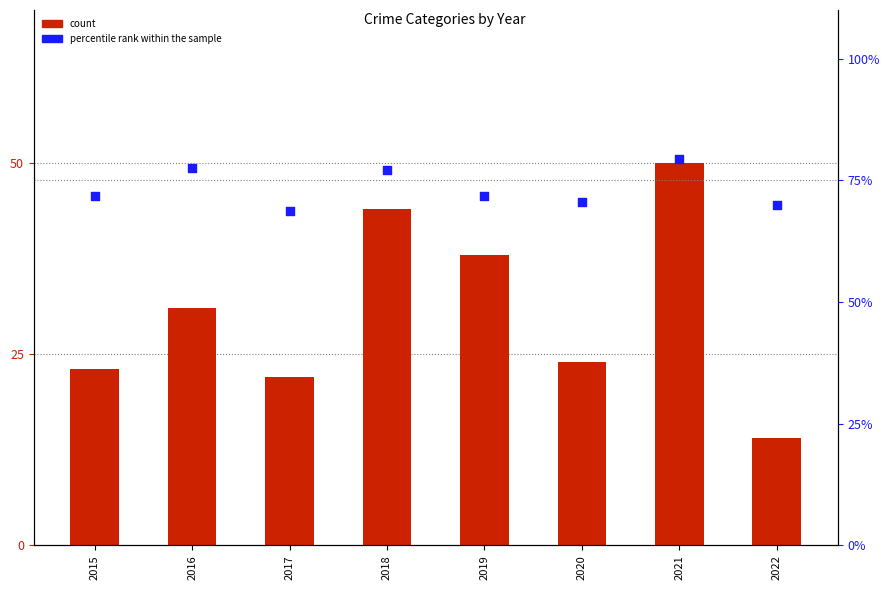

Which series has the largest Y range (max minus min)?

count